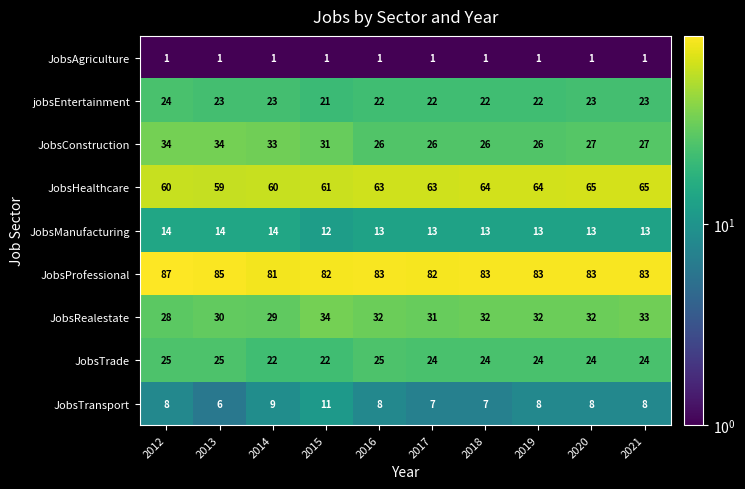

What is the approximate value of JobsHealthcare at 2018?

64